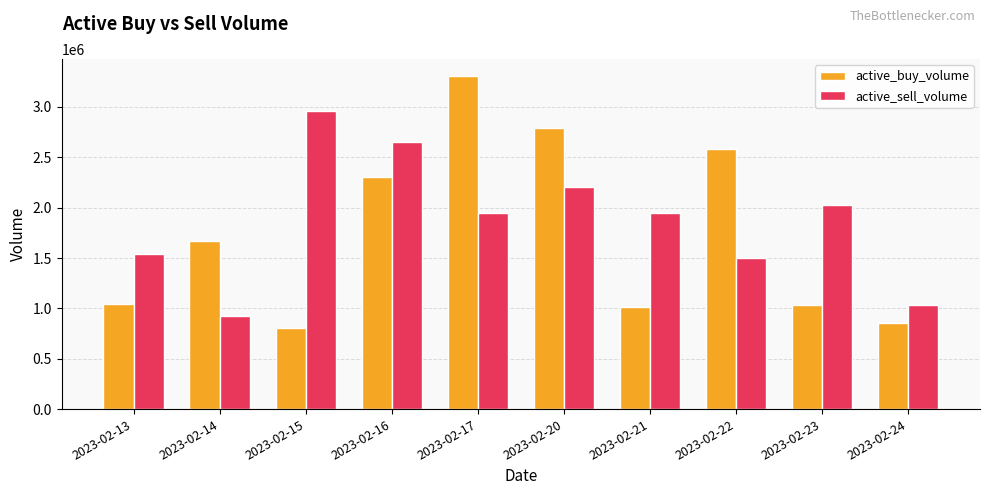

The value of active_sell_volume at 2023-02-13 is 2589260. True or false?

False